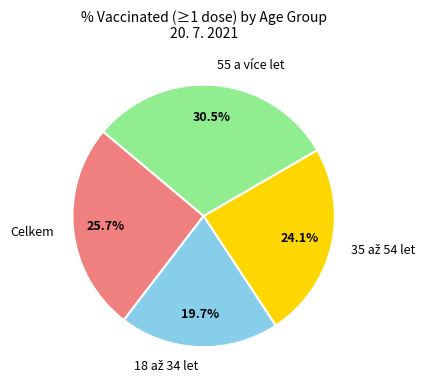

What percentage is NOT represented by Celkem?

74.3%